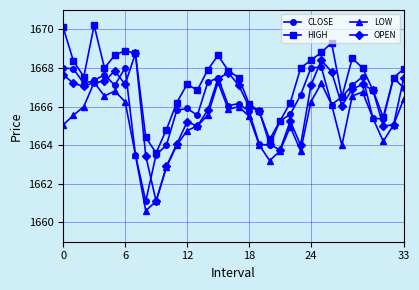

True or false: CLOSE has more than 1 points higher than both neighbors.

True